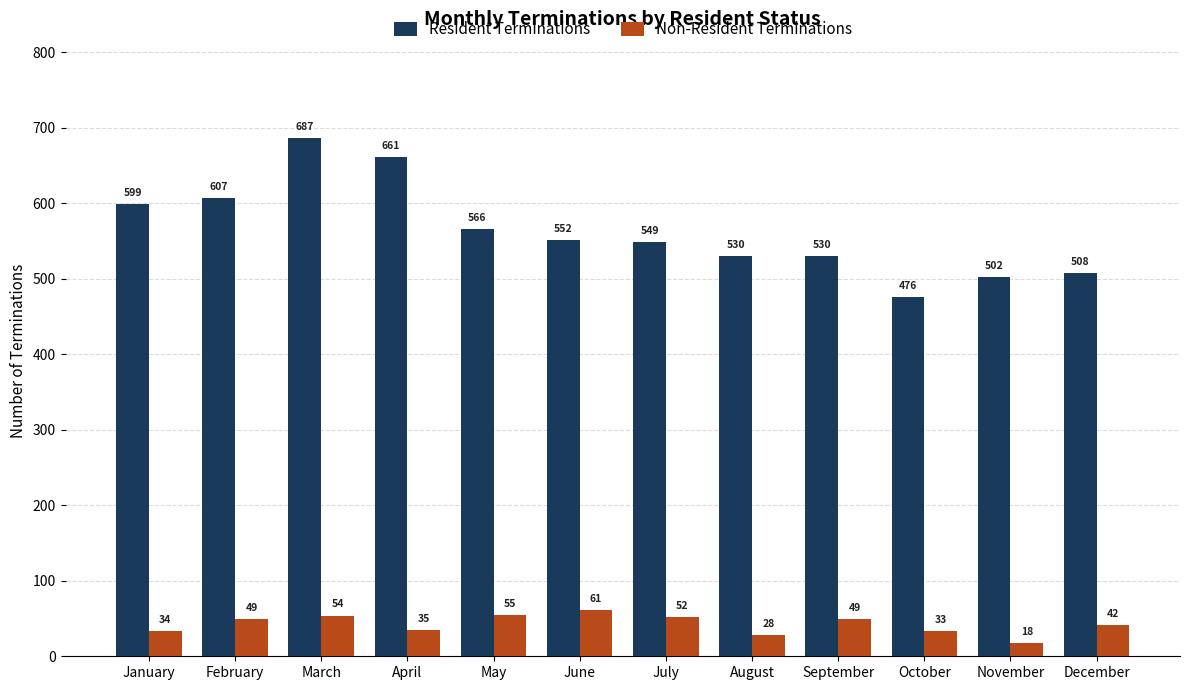

Reading left to right, list all the values displayed in this chart.

Resident Terminations: January=599	February=607	March=687	April=661	May=566	June=552	July=549	August=530	September=530	October=476	November=502	December=508
Non-Resident Terminations: January=34	February=49	March=54	April=35	May=55	June=61	July=52	August=28	September=49	October=33	November=18	December=42